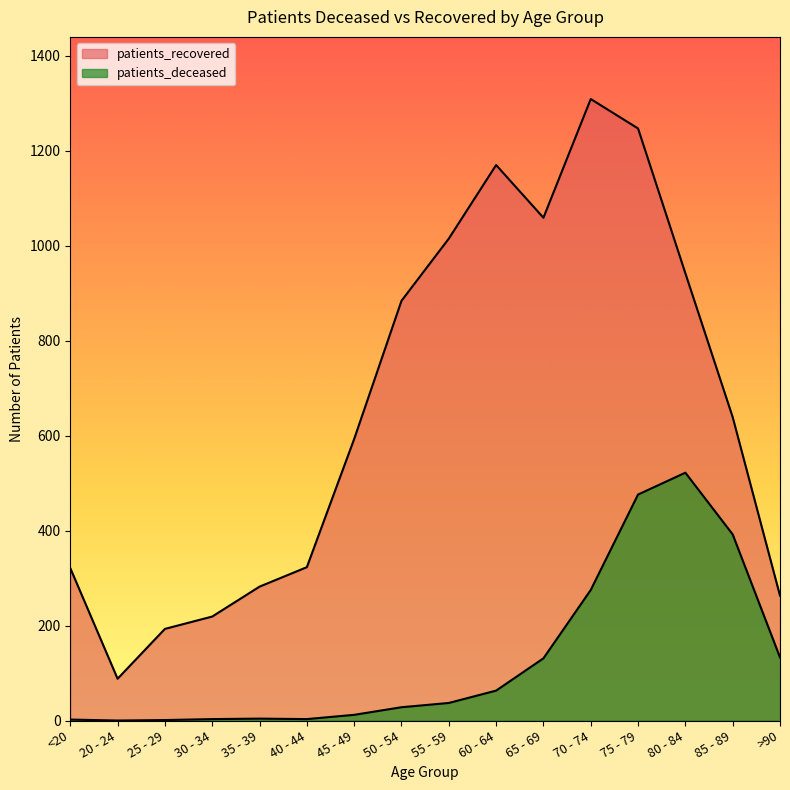

How many categories are shown in the chart?

16